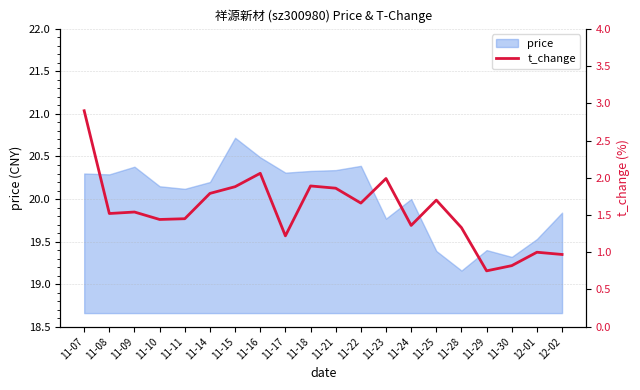

Which category has the lowest value across all series?

11-29